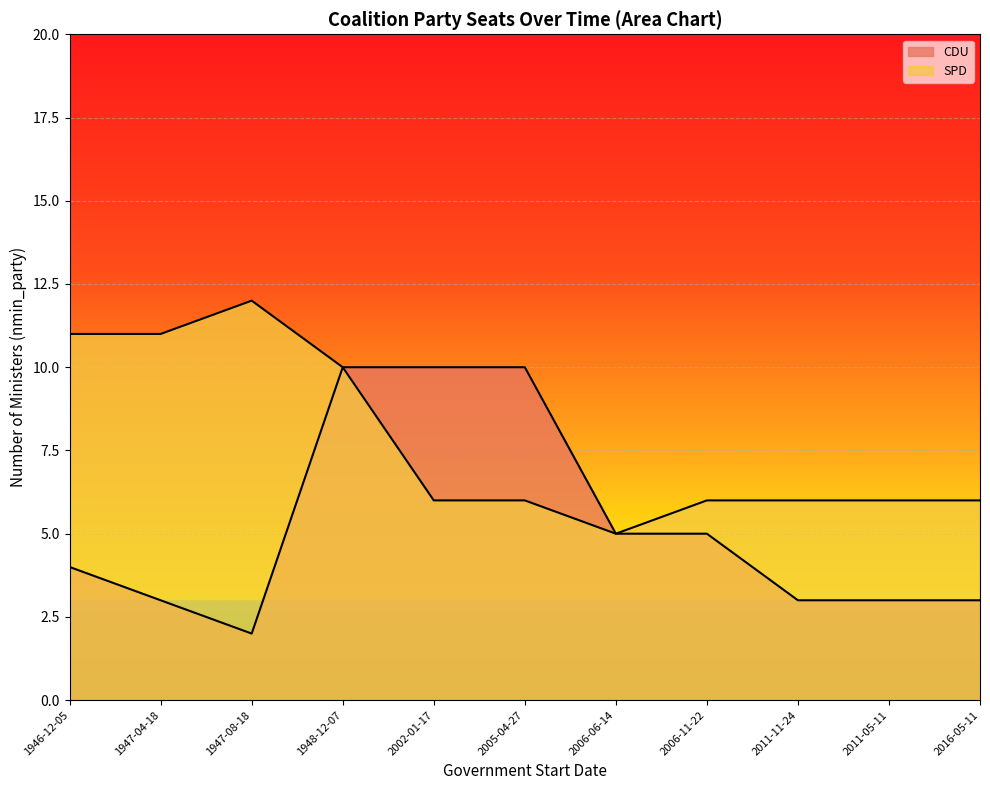

Reading left to right, what are all the values shown in this chart?

CDU: 4	3	2	10	10	10	5	5	3	3	3
SPD: 11	11	12	10	6	6	5	6	6	6	6